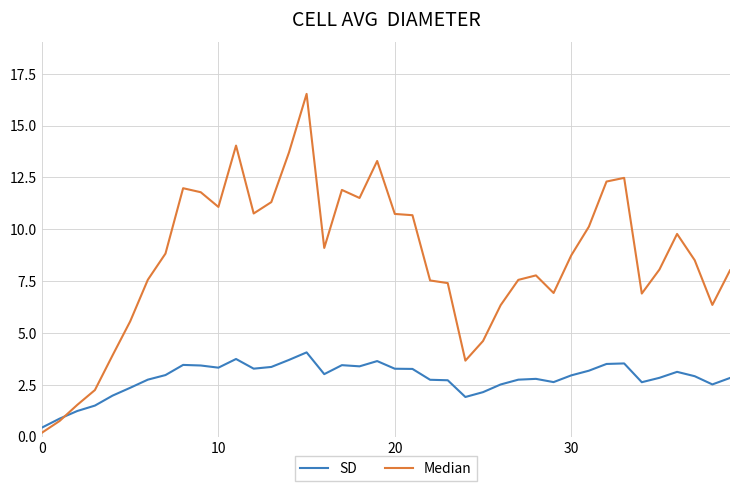

True or false: SD and Median intersect in this chart.

True